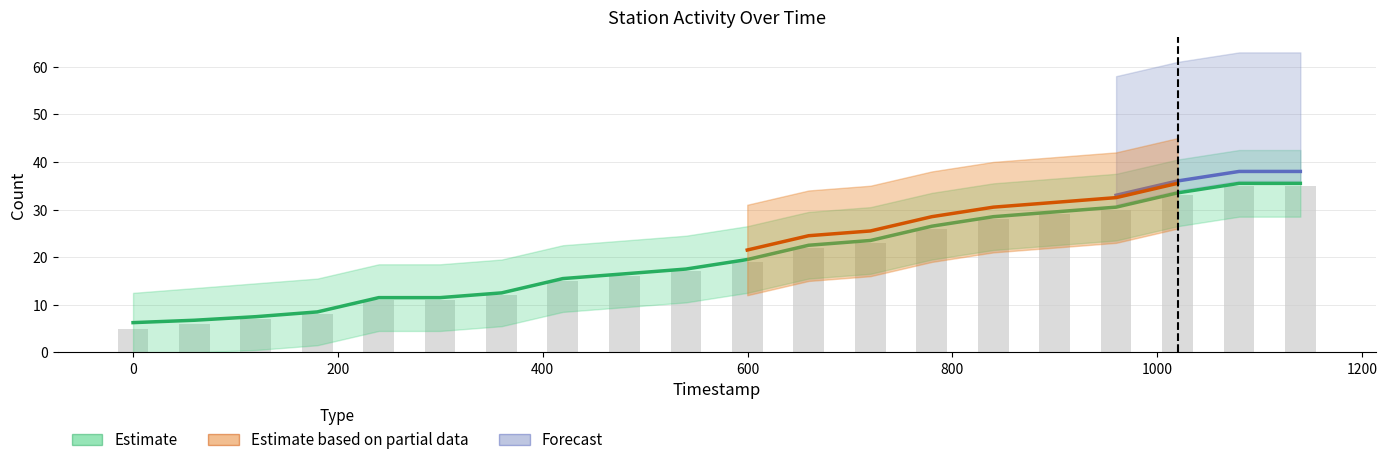

At which category is the sum across all series the highest?

1079.93